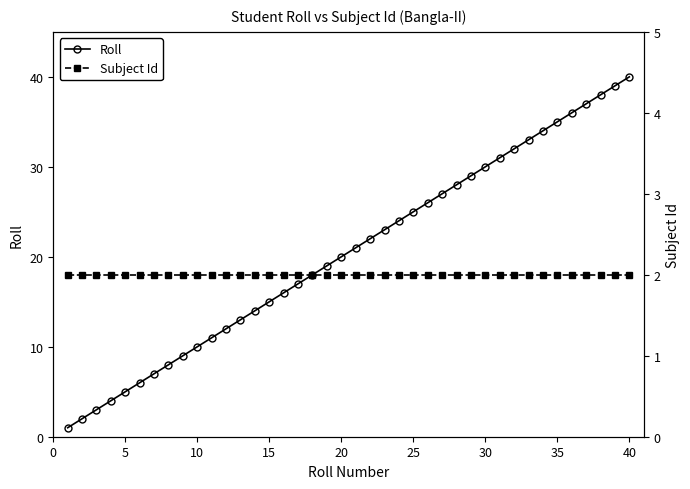

The Subject Id series shows 2 at 35. True or false?

True